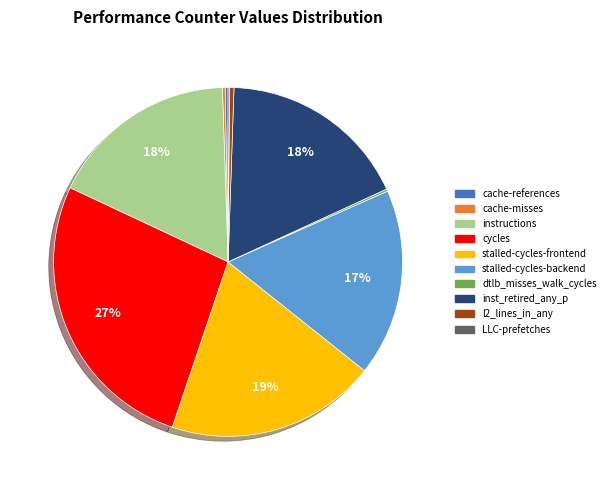

To the nearest percent, what portion does cycles represent?

27%